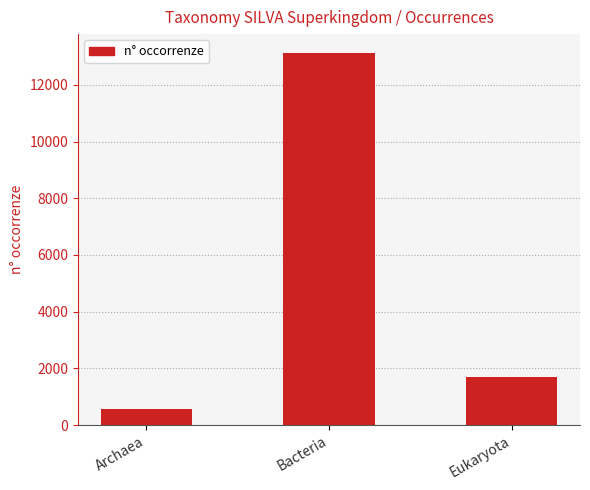

What value does the data have at Eukaryota, to the nearest 50?

1700